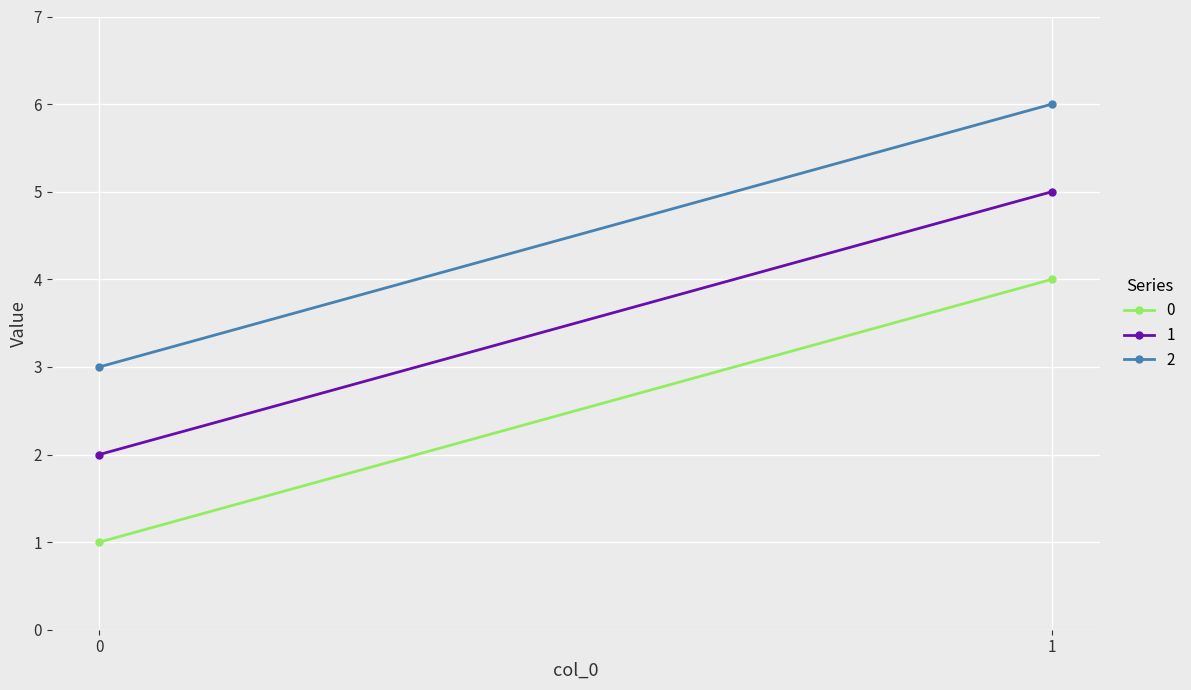

Reading left to right, what are all the values shown in this chart?

0: 0=1	1=4
1: 0=2	1=5
2: 0=3	1=6